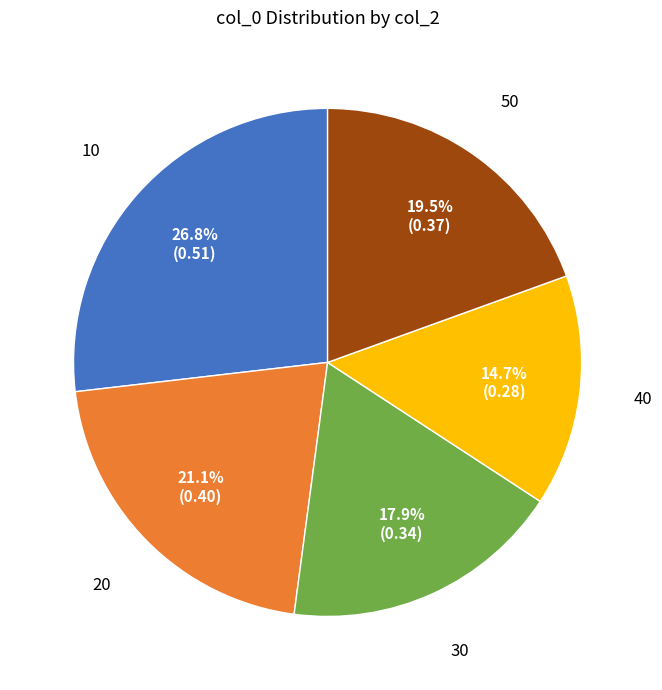

Does any single category account for the majority?

No